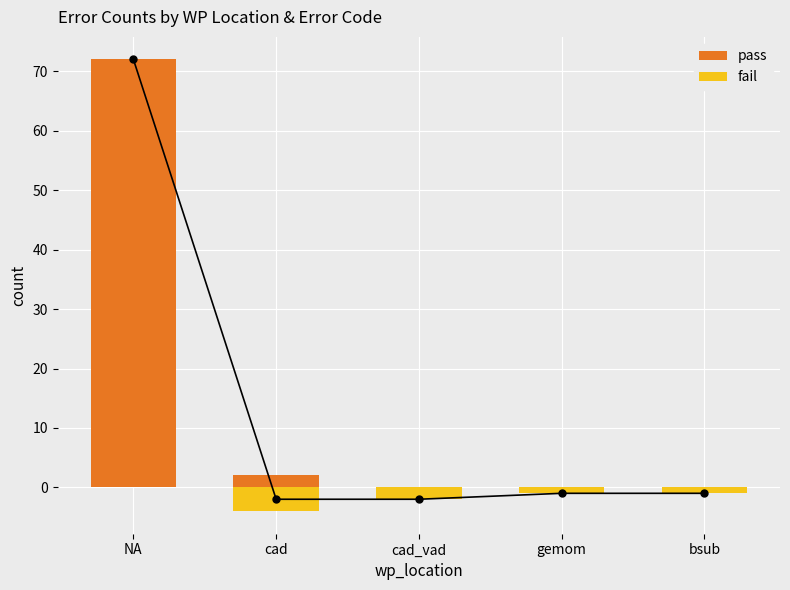

True or false: fail has a value of -1 at bsub.

True